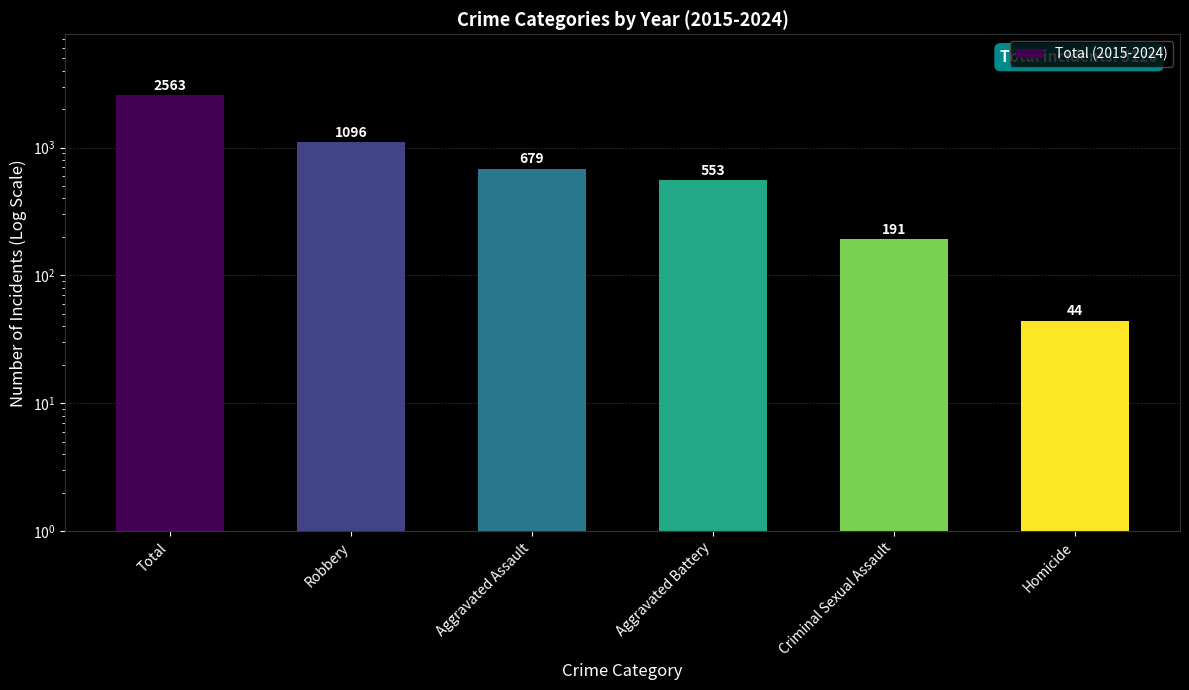

The value at Aggravated Assault is 163. True or false?

False